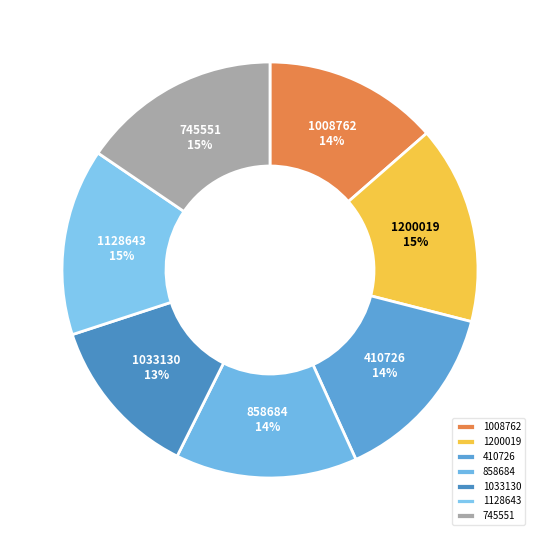

Is the sum of 410726 and 1128643 greater than half?

No